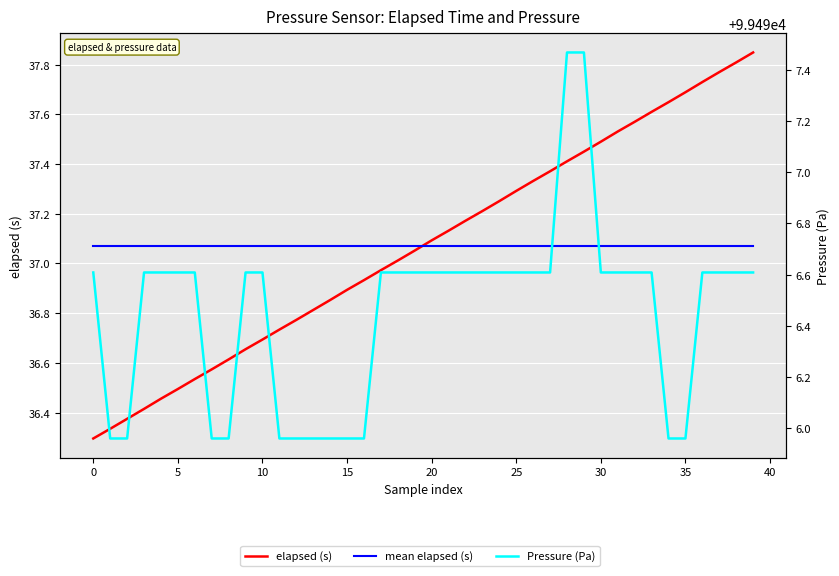

Which series has the largest total across all categories?

Pressure (Pa)